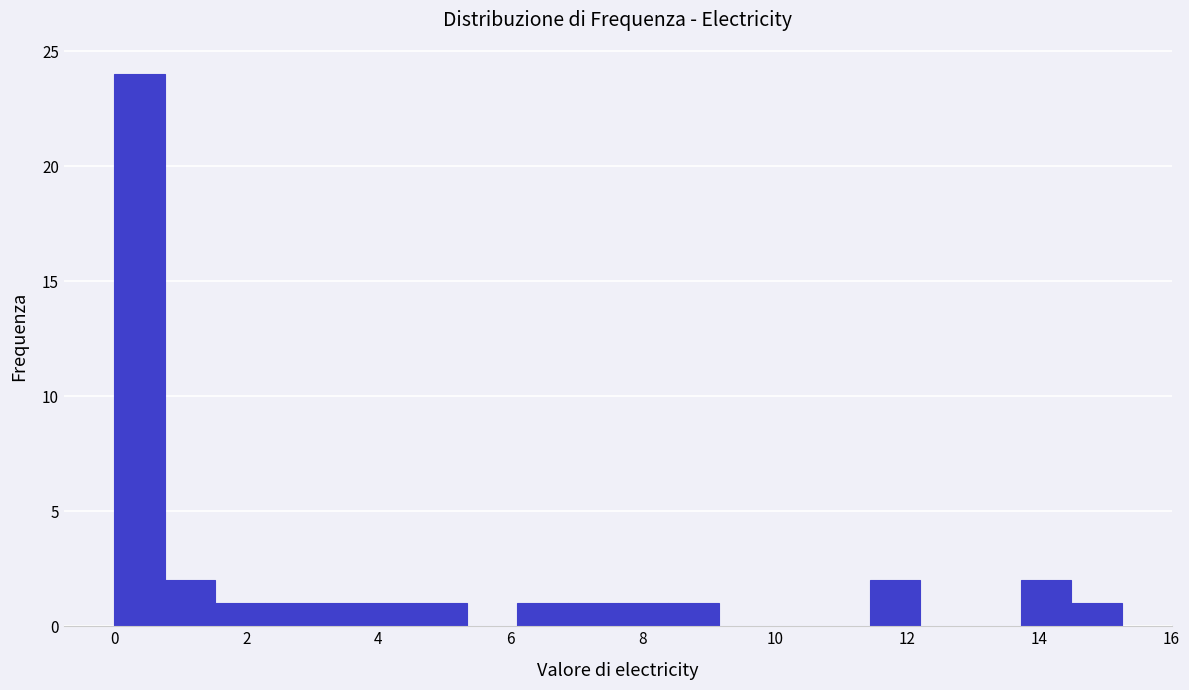

Around what value on the x-axis is the tallest bar? Give the approximate position of its centre, as read against the axis.

0.4